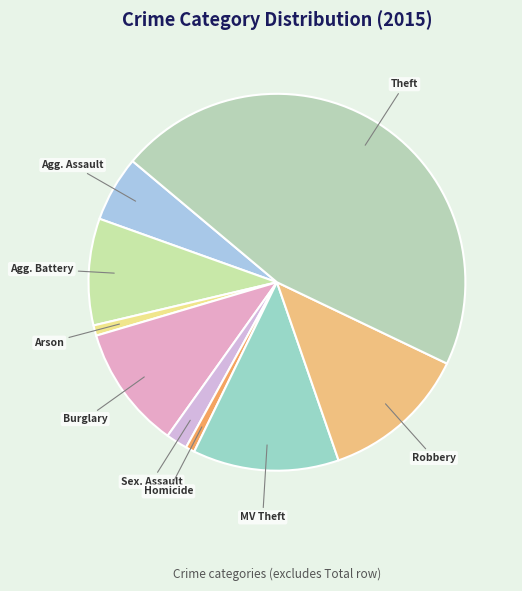

Count the number of slices in the pie.

9